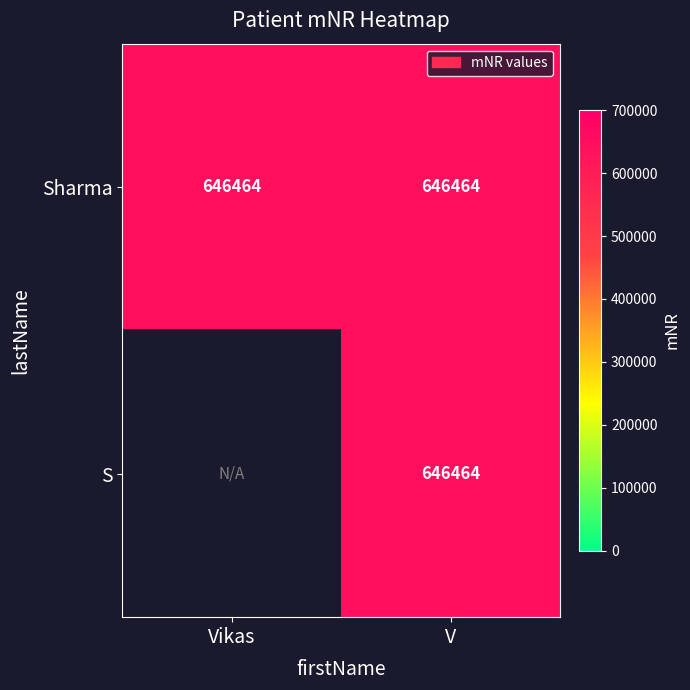

What is the sum of all Sharma values?

1292928